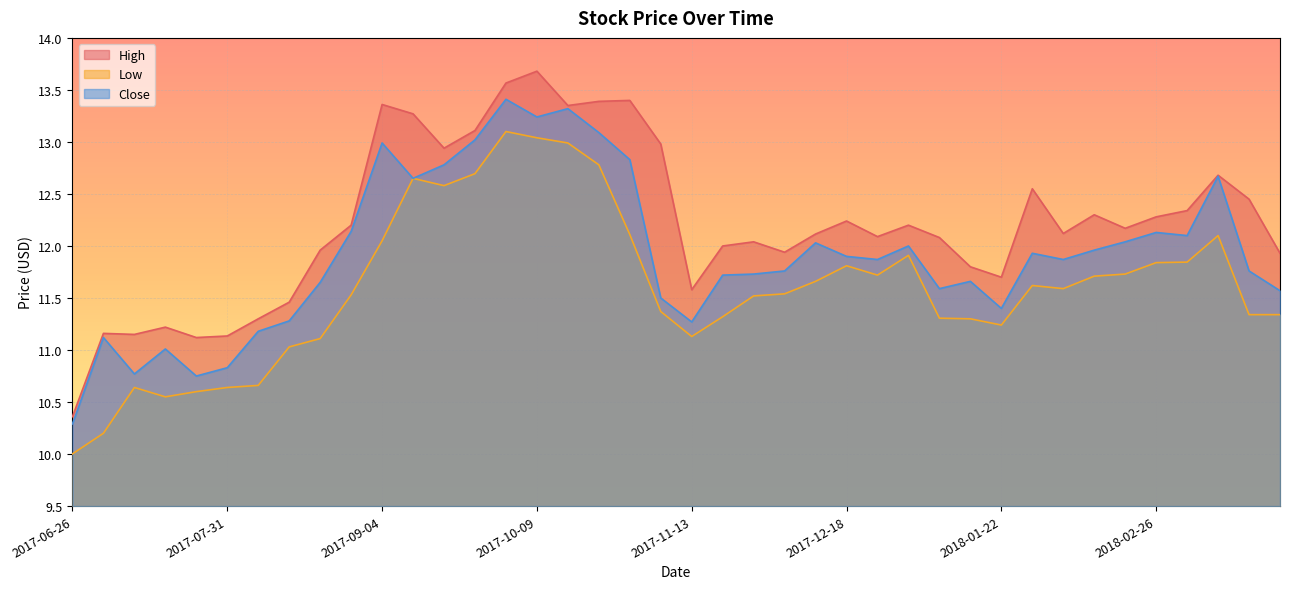

Where is the first local minimum for Low?

2017-07-17